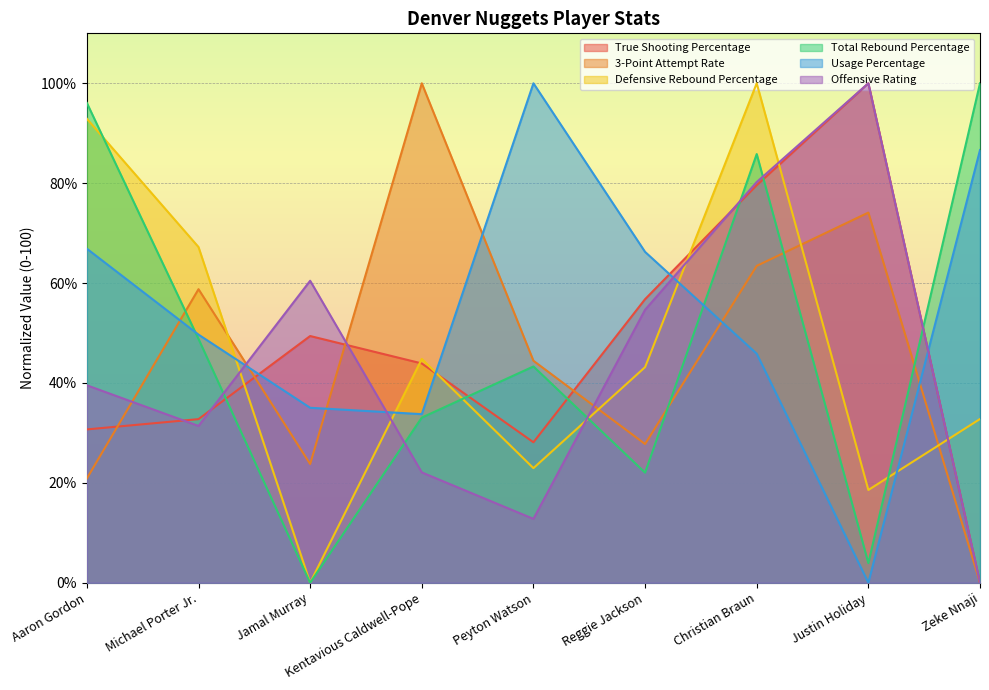

What is the average value of the Offensive Rating series?

44.6